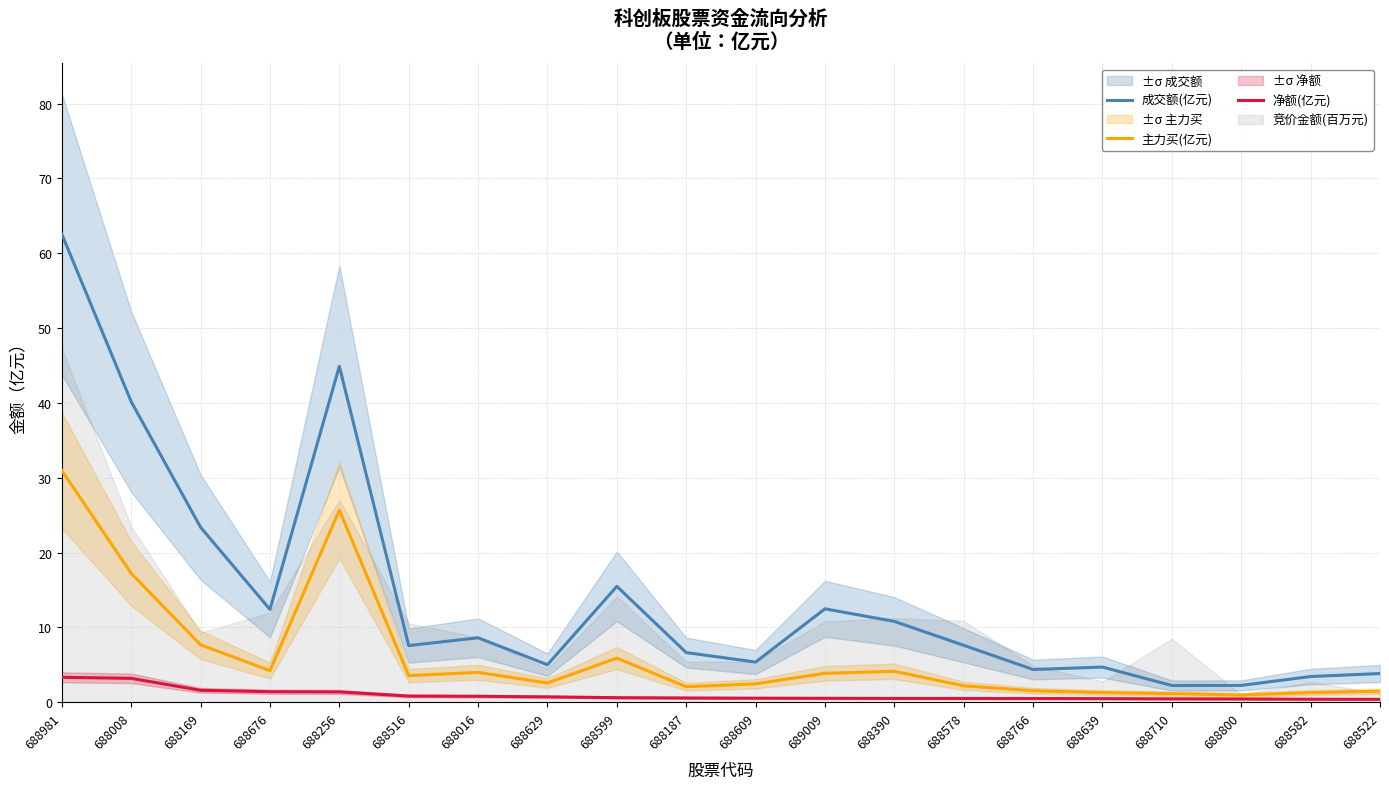

True or false: 主力买(亿元) and 成交额(亿元) intersect in this chart.

False